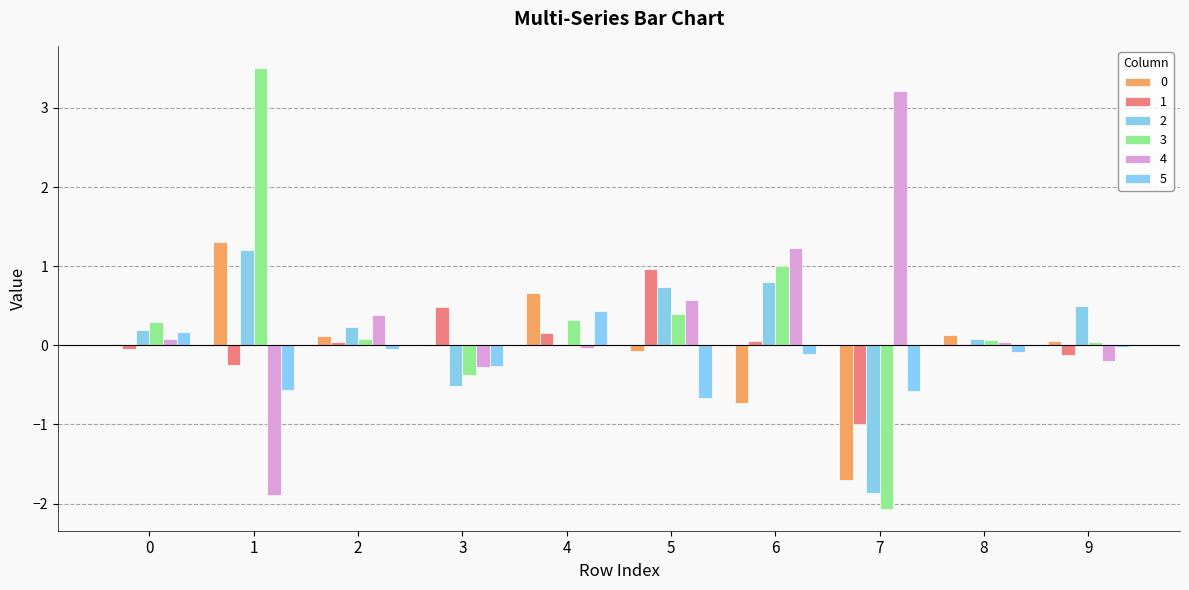

Which series has the largest total across all categories?

3